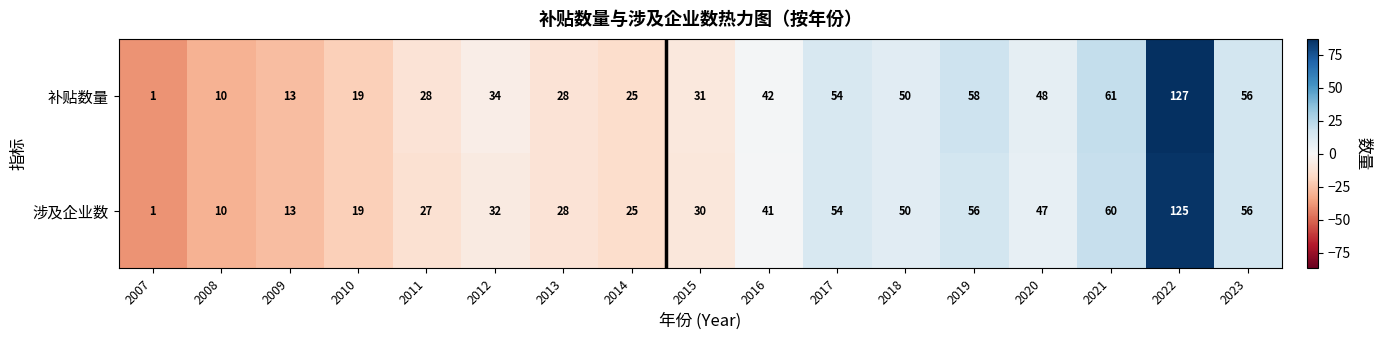

How many distinct data groups are displayed?

2